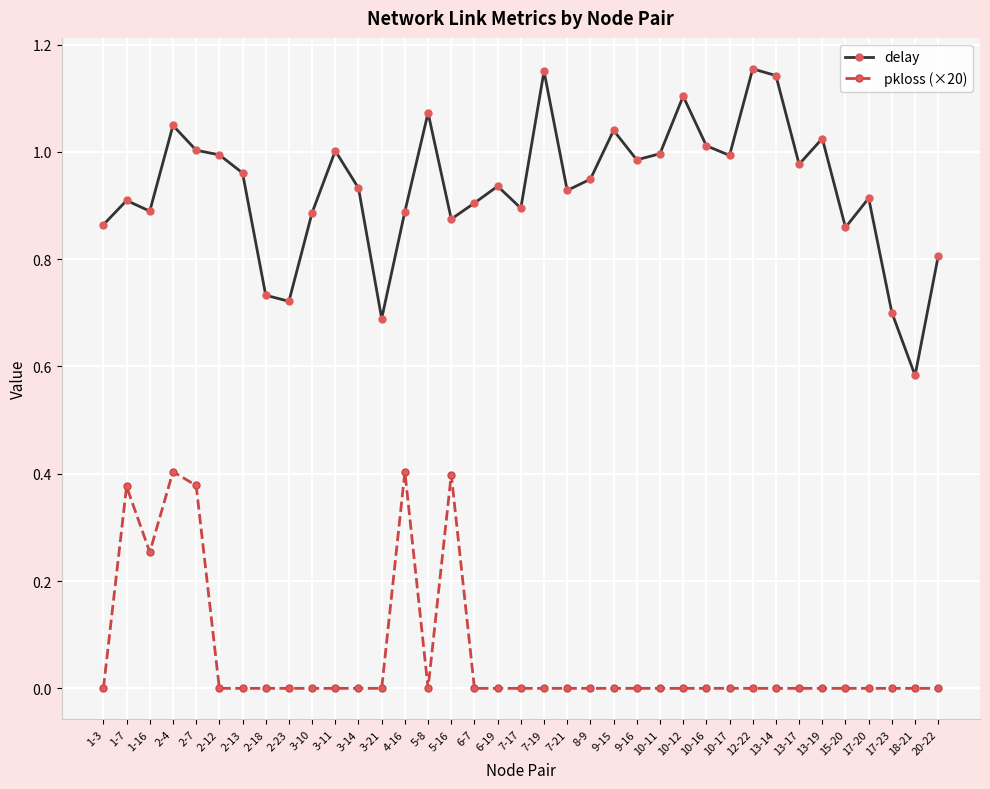

Where is the first local maximum for pkloss (×20)?

1-7